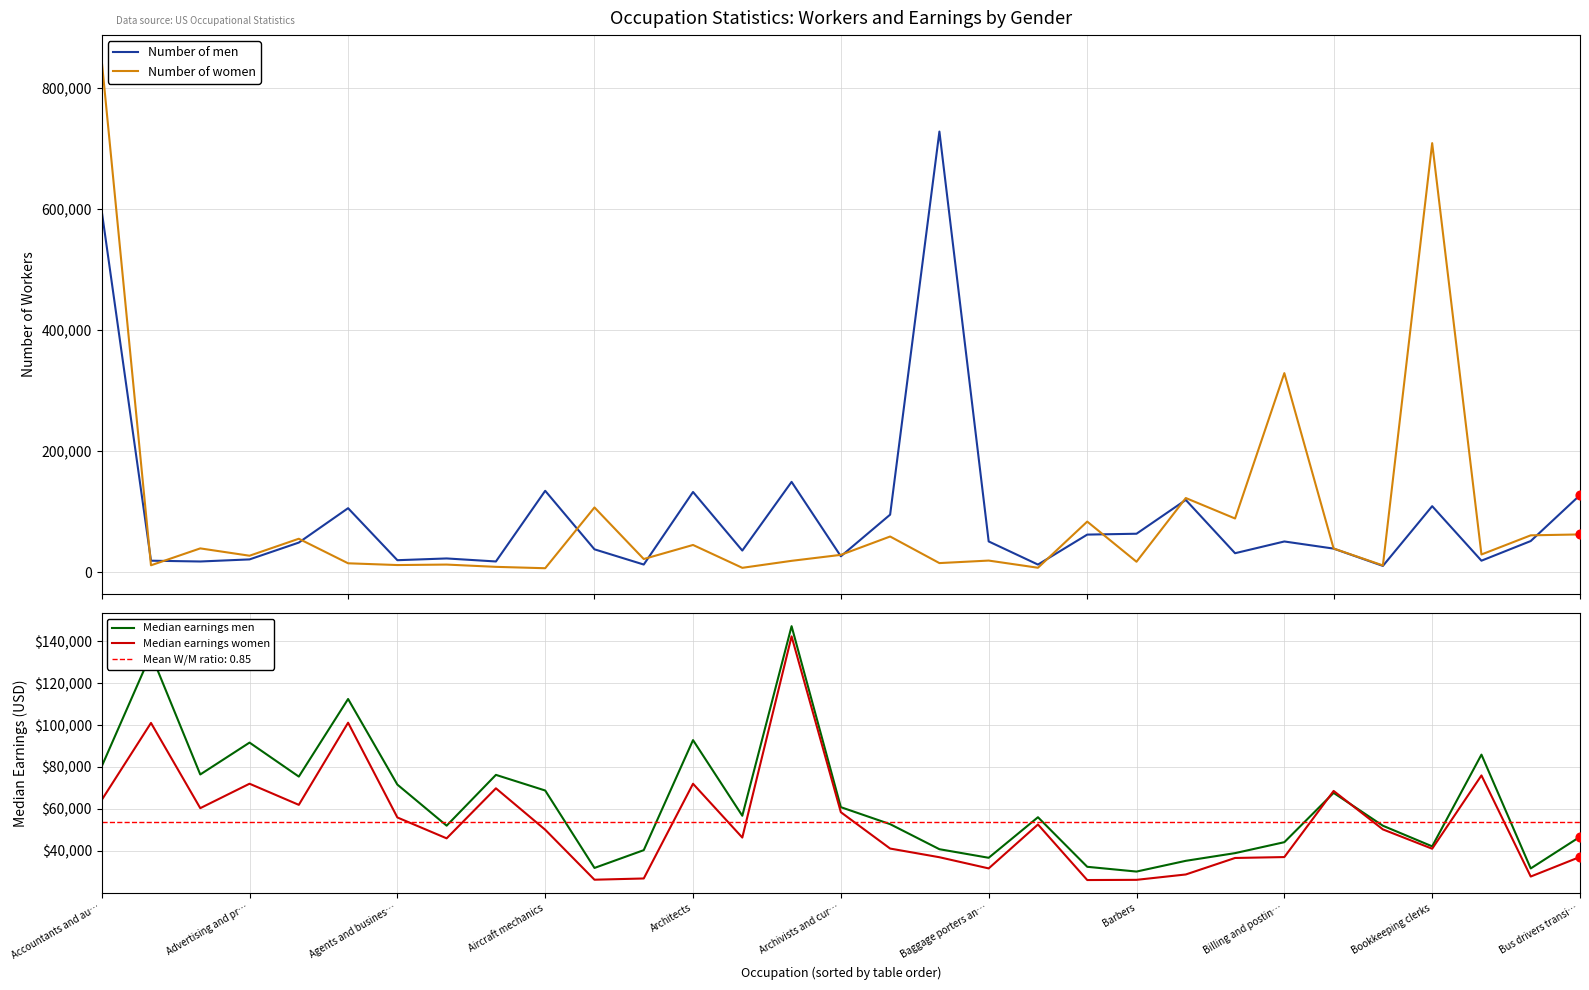

What are all the series names shown in the legend?

Number of men, Number of women, Median earnings men, Median earnings women